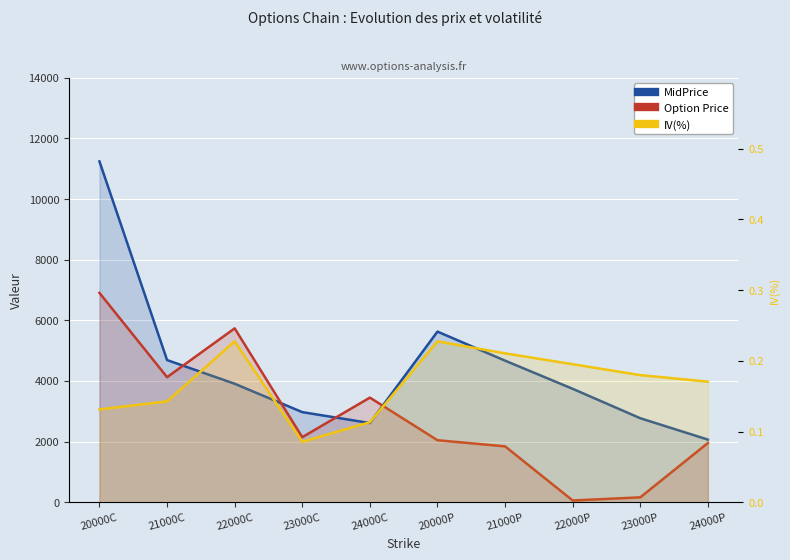

Is it true that MidPrice equals 11241.1 at 20000C?

True